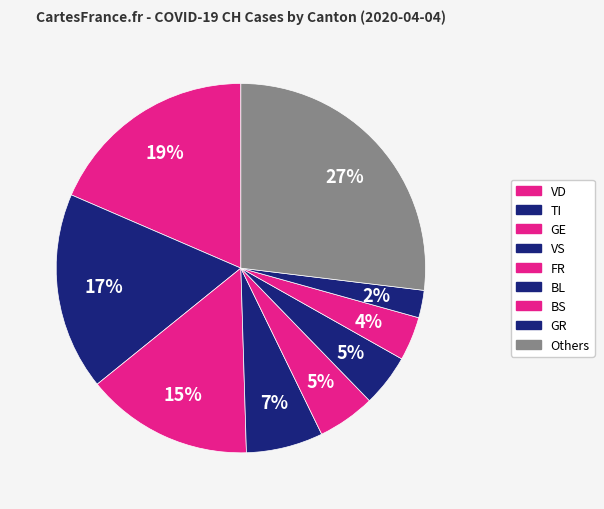

How many slices are in this pie chart?

9